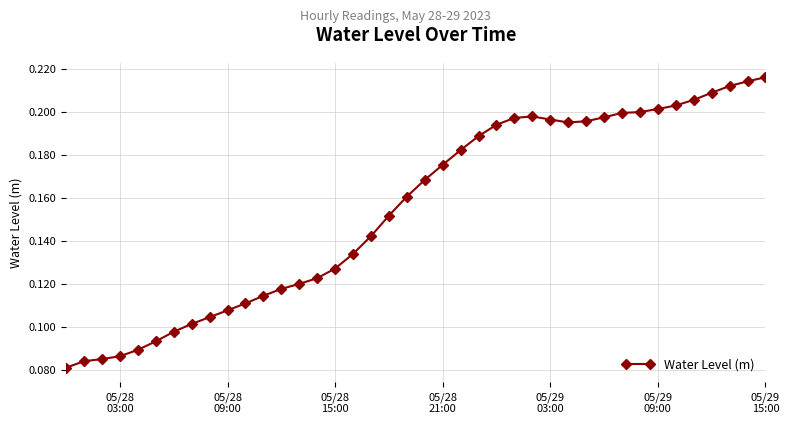

What is the sum of all values?

6.2